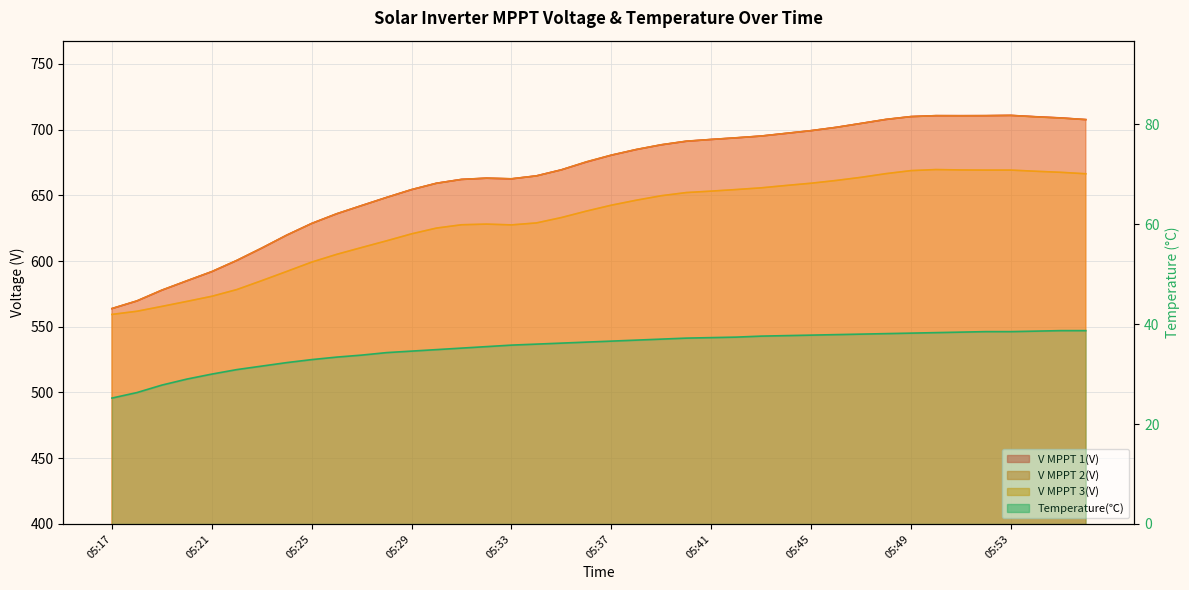

At which category does V MPPT 3(V) reach its first local peak?

05:32